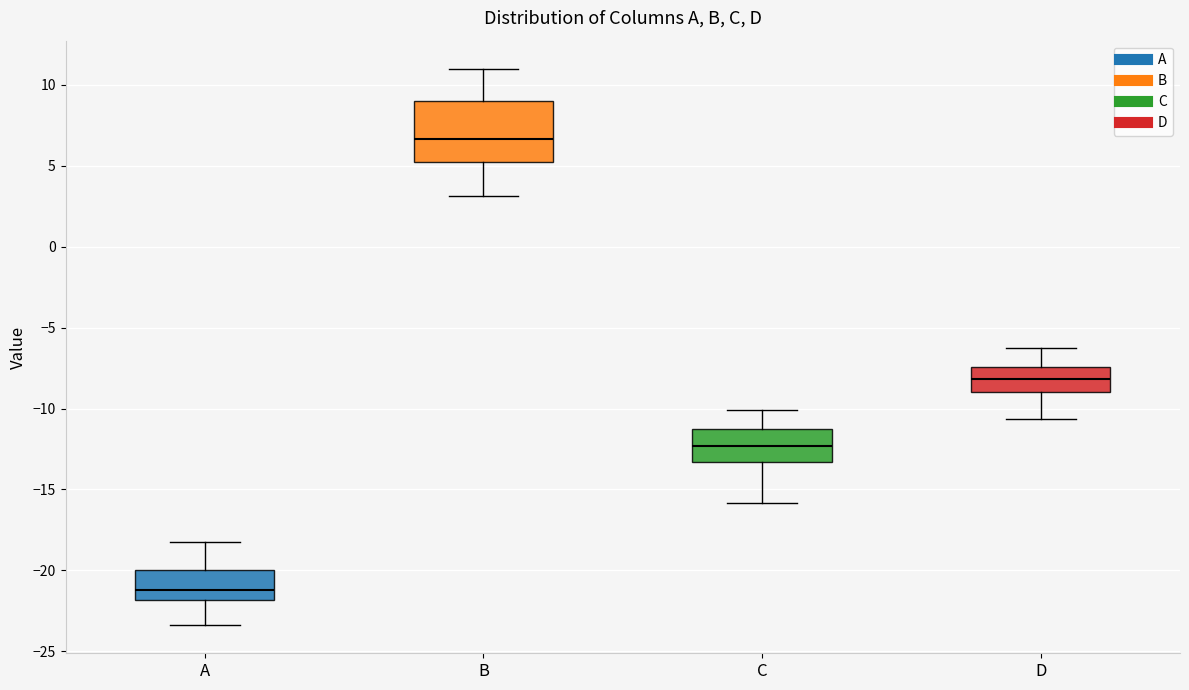

Which box is the tallest, from its lower edge to its upper edge?

B